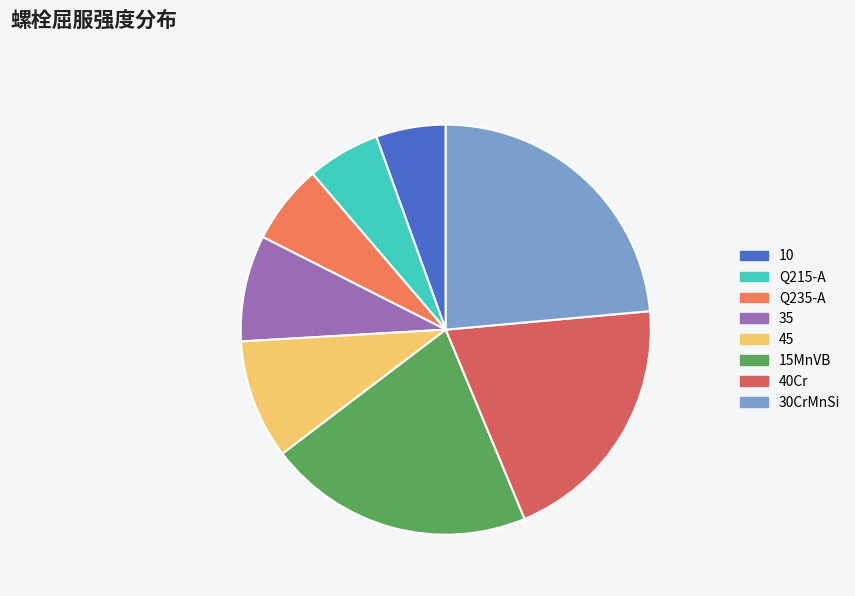

Approximately how many times larger is the value at 40Cr compared to 15MnVB?

1.0